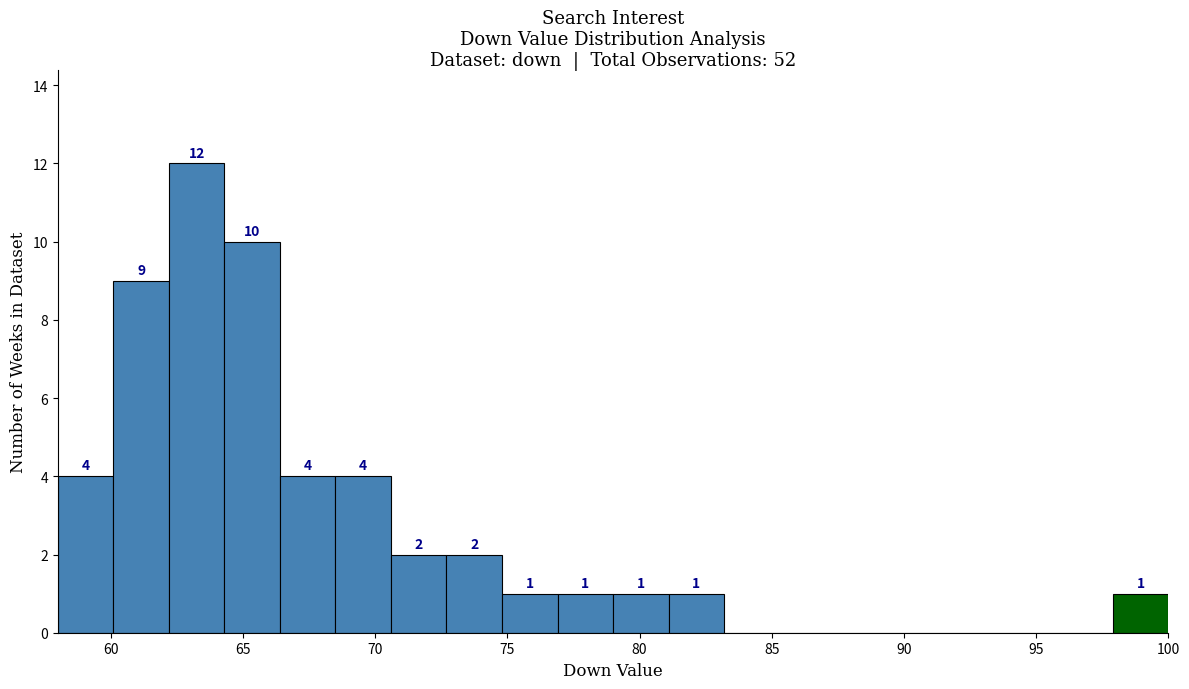

Which range on the x-axis has the tallest bar?

62.2 to 64.3